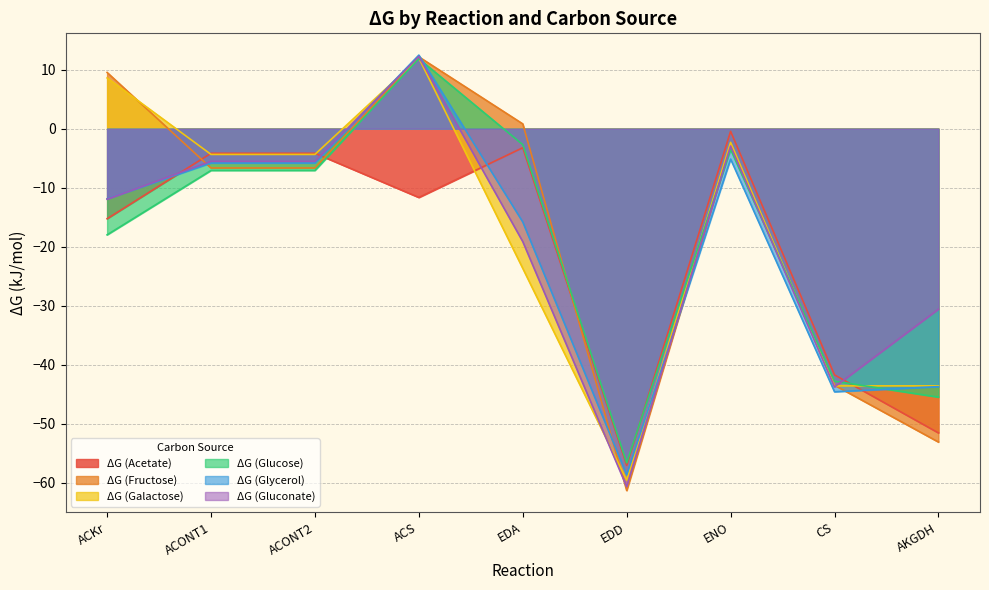

What position from the right is ENO?

3